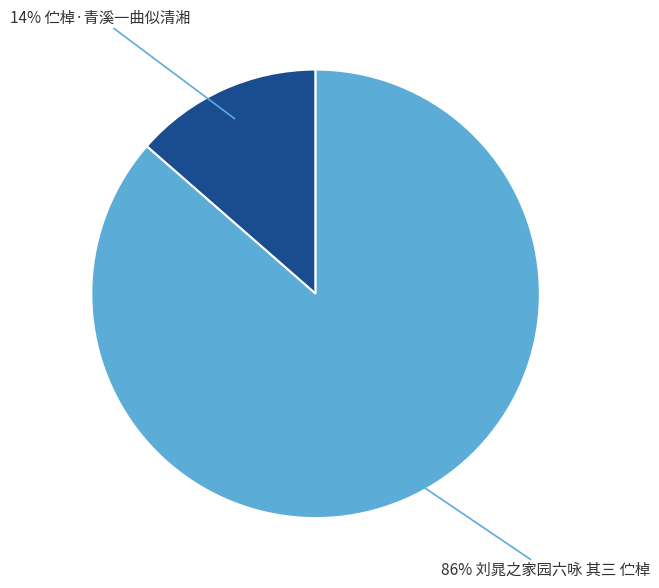

To the nearest percent, what is the average slice percentage?

50%